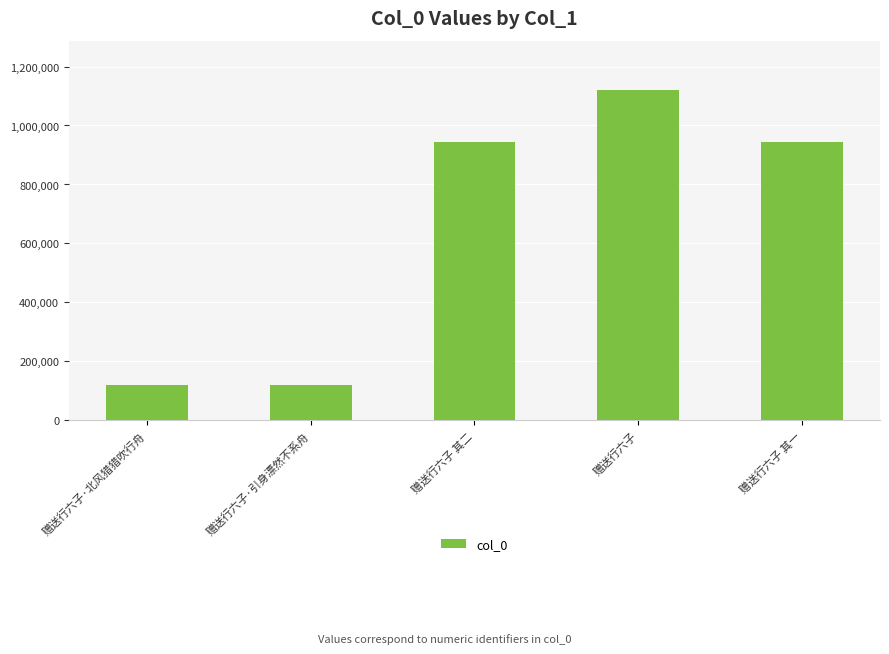

Which has a higher value, 赠送行六子 其一 or 赠送行六子·北风猎猎吹行舟?

赠送行六子 其一